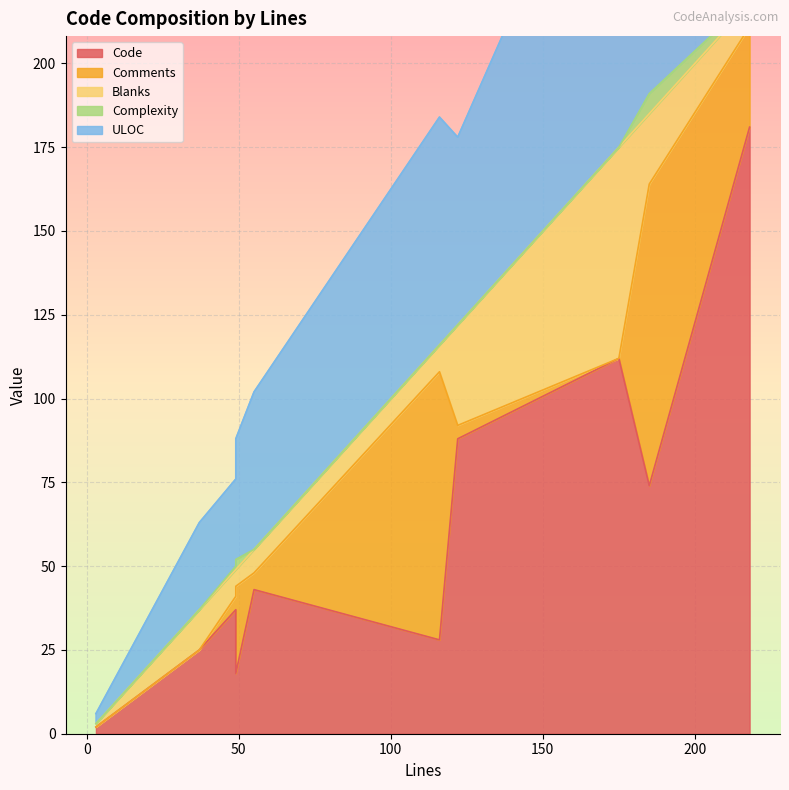

How many data points in Comments are above 5?

4